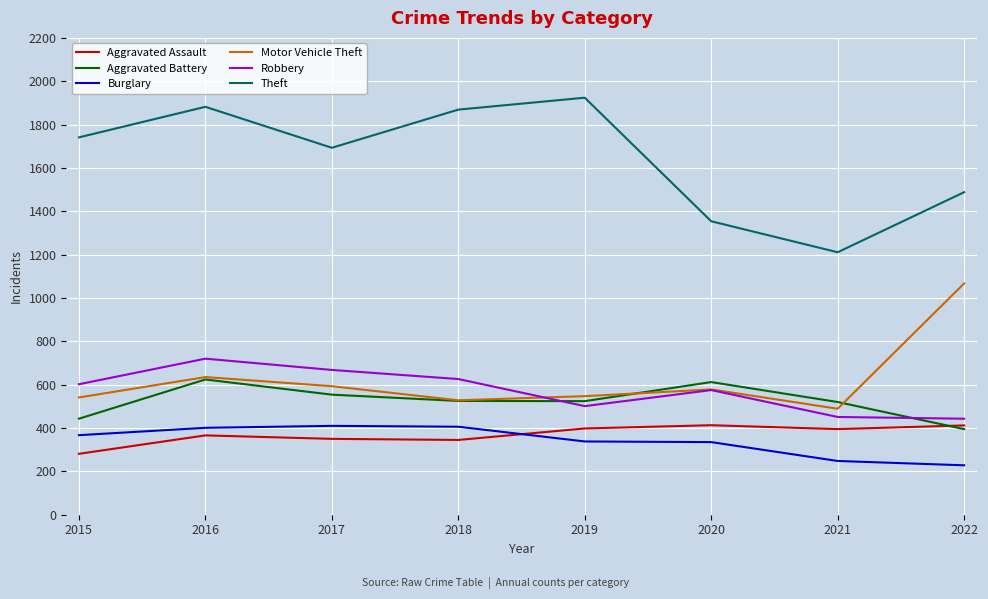

What are all the series names shown in the legend?

Aggravated Assault, Aggravated Battery, Burglary, Motor Vehicle Theft, Robbery, Theft